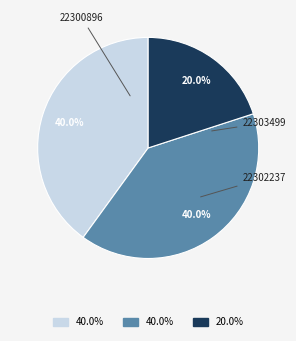

The 22303499 slice represents 40% of the pie. True or false?

True